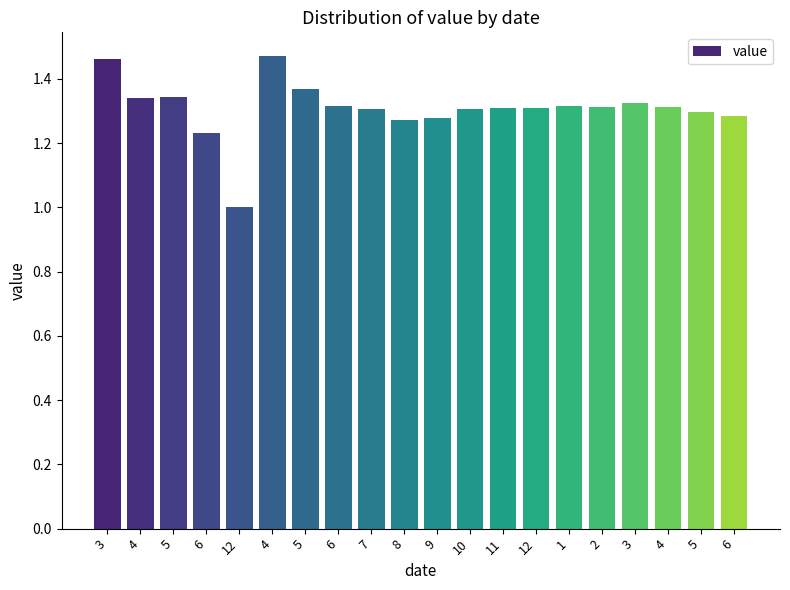

True or false: the data shows 1.3 at 7.

True